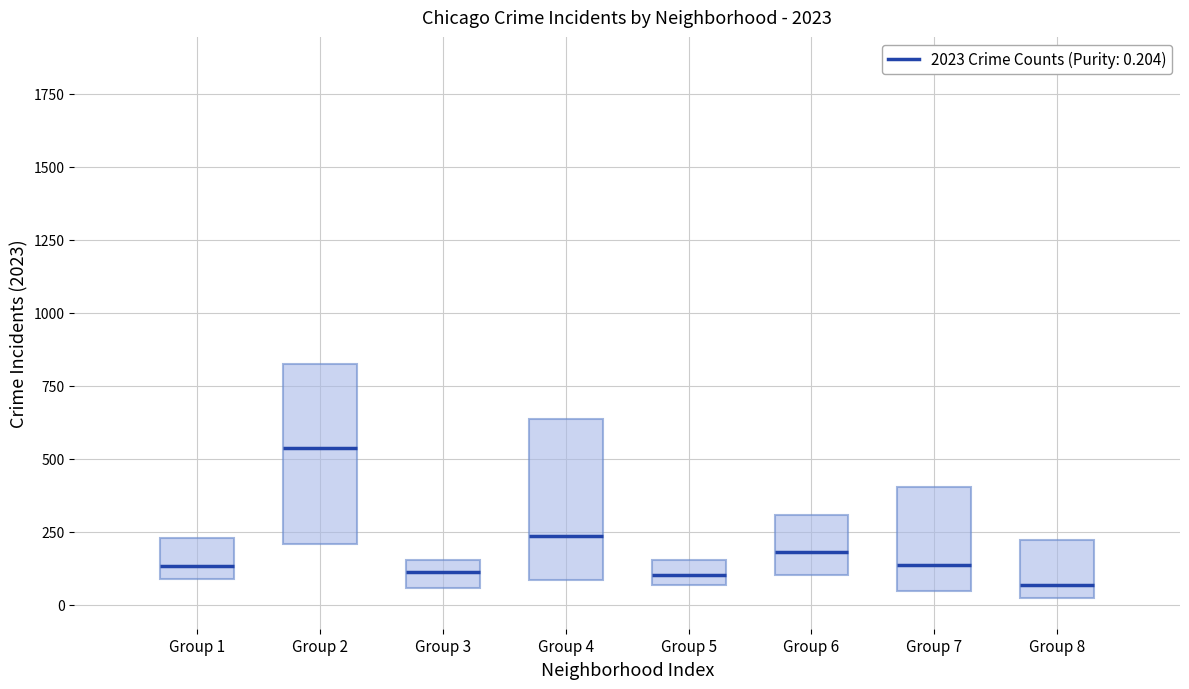

Reading left to right, read every box against the y-axis: the position of its median line, the range the box covers, and the ends of its whiskers. The values are not printed on the chart, so give them approximately, as read against the axis.

Group 1: median 150, box 100 to 250, whiskers 0 to 250
Group 2: median 550, box 200 to 800, whiskers 150 to 800
Group 3: median 100, box 50 to 150, whiskers 50 (just below the box's lower edge) to 150
Group 4: median 250, box 100 to 650, whiskers 50 to 850
Group 5: median 100, box 50 to 150, whiskers 50 to 250
Group 6: median 200, box 100 to 300, whiskers 0 to 300
Group 7: median 150, box 50 to 400, whiskers 50 to 400
Group 8: median 50, box 0 to 200, whiskers 0 to 200